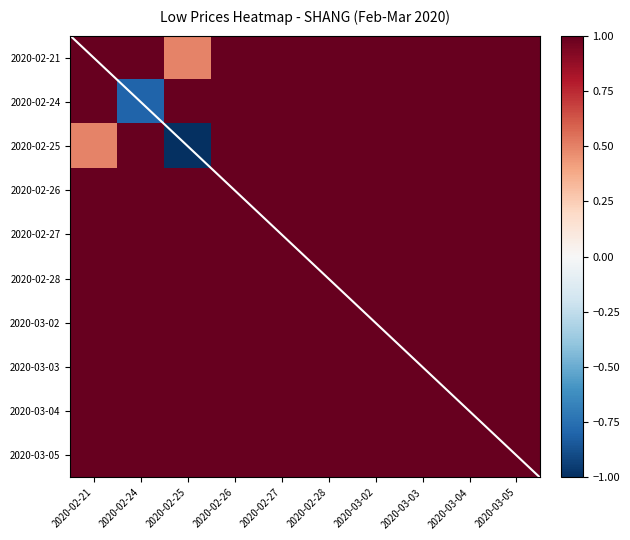

List the labels in order of 2020-03-05 value, smallest first.

2020-02-21, 2020-02-24, 2020-02-25, 2020-02-26, 2020-02-27, 2020-02-28, 2020-03-02, 2020-03-03, 2020-03-04, 2020-03-05